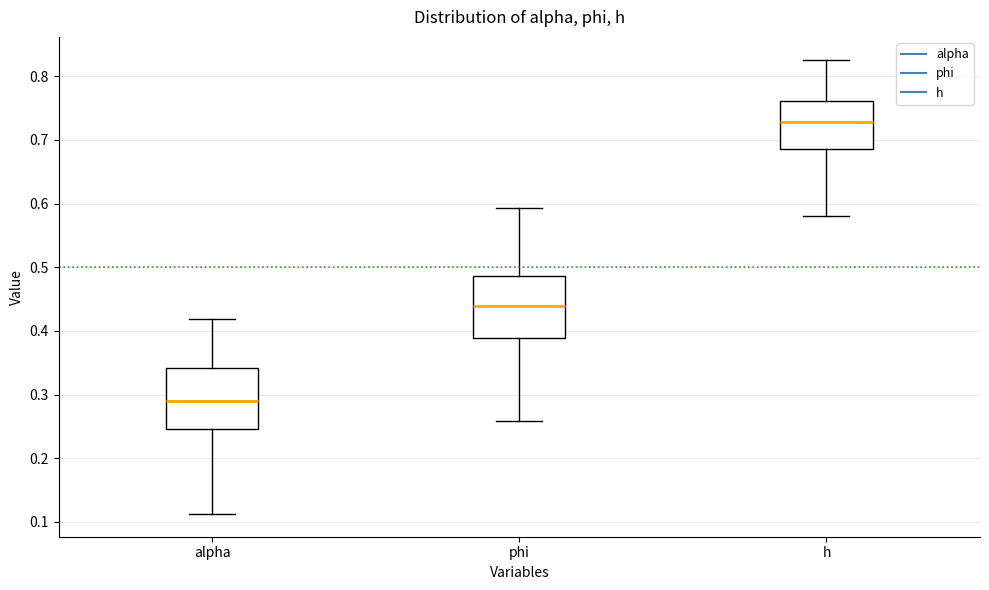

Reading left to right, transcribe this box plot: for each box, give where its median line is, the range the box spans, and where its two whiskers end, as read against the y-axis. The values are not printed on the chart, so give them approximately, as read against the axis.

alpha: median 0.29, box 0.25 to 0.34, whiskers 0.11 to 0.42
phi: median 0.44, box 0.39 to 0.49, whiskers 0.26 to 0.59
h: median 0.73, box 0.69 to 0.76, whiskers 0.58 to 0.83